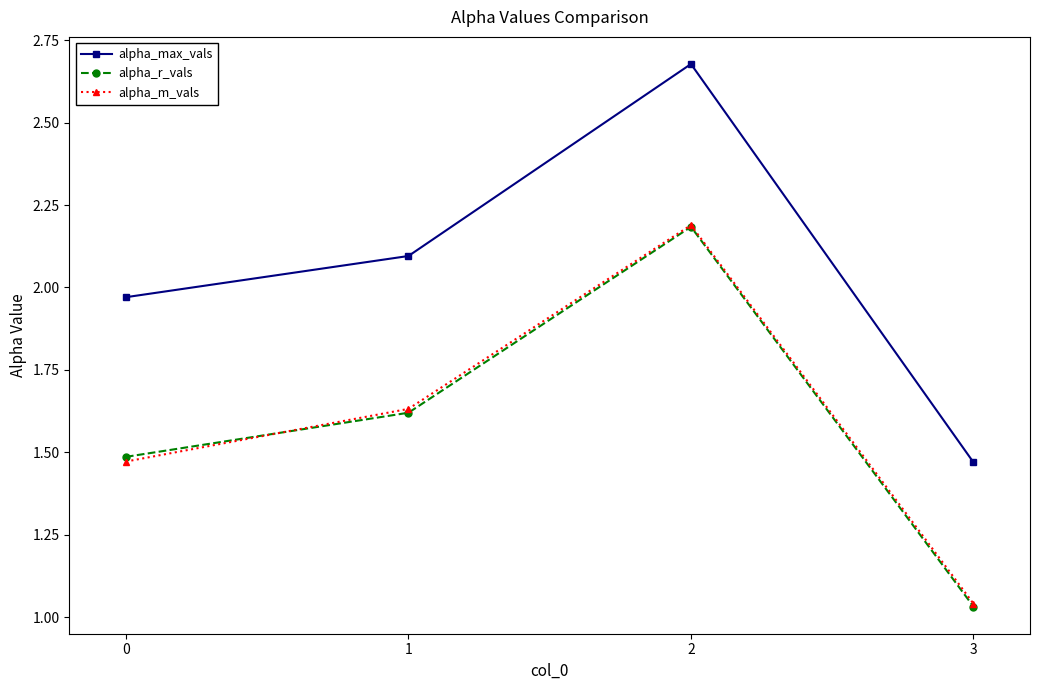

What is the difference between the maximum and minimum values in the alpha_m_vals series?

1.1